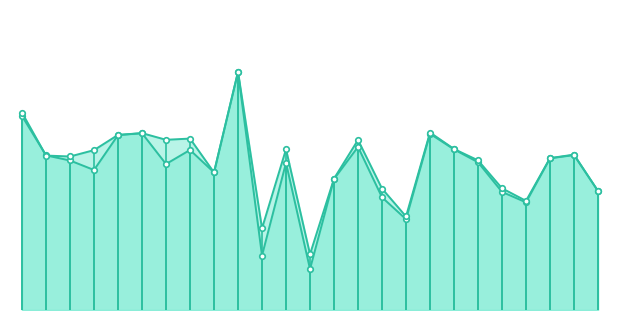

Does the chart display data point markers on the line(s)?

Yes